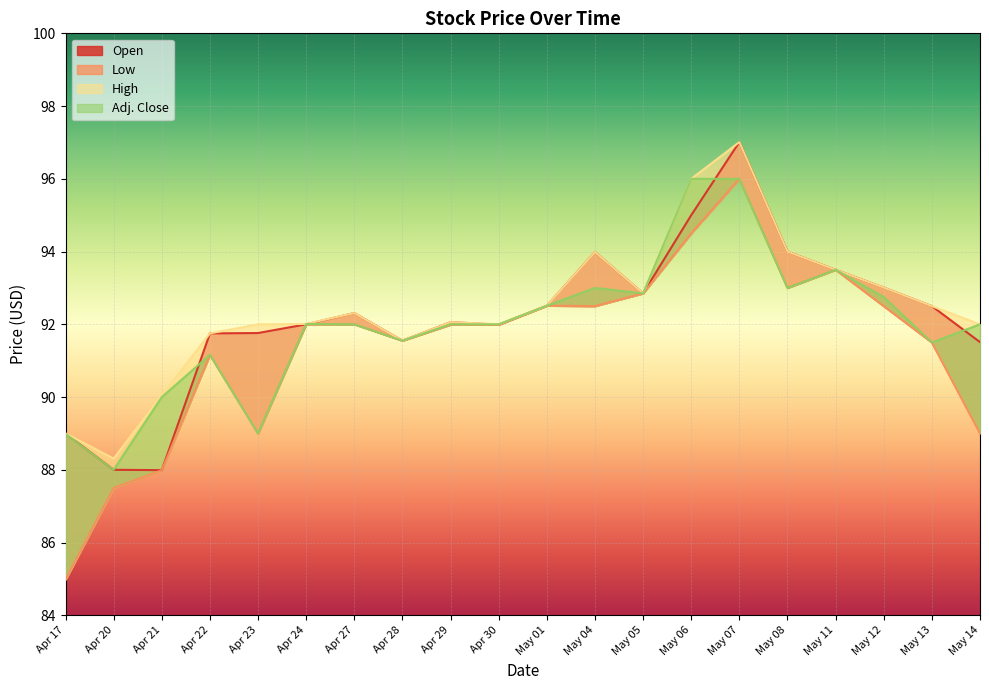

What is the average value of the High series?

92.4